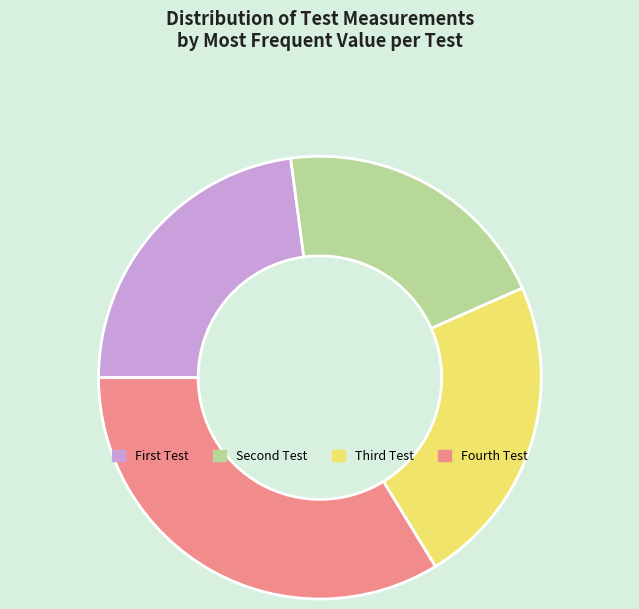

True or false: Fourth Test accounts for 47% of the total.

False